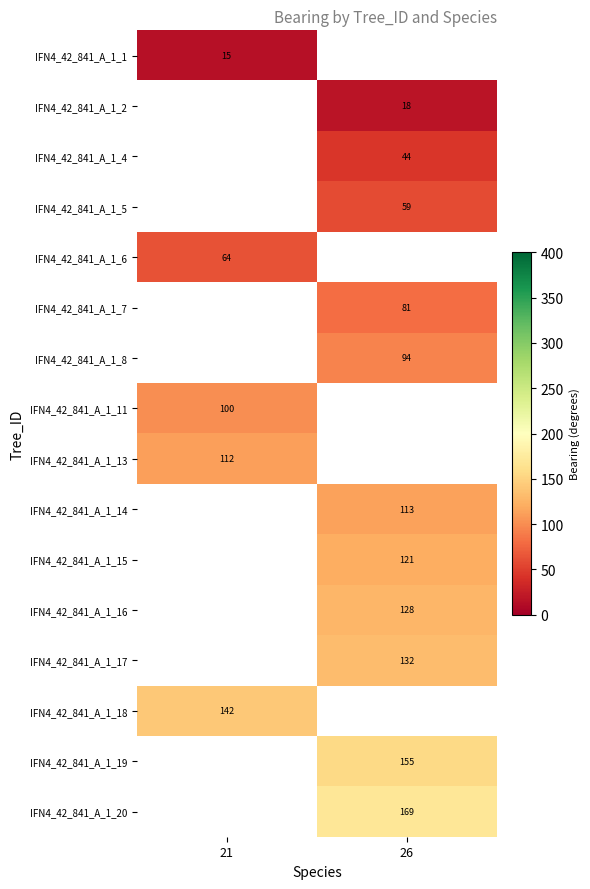

At how many categories does at least one series exceed 52?

2